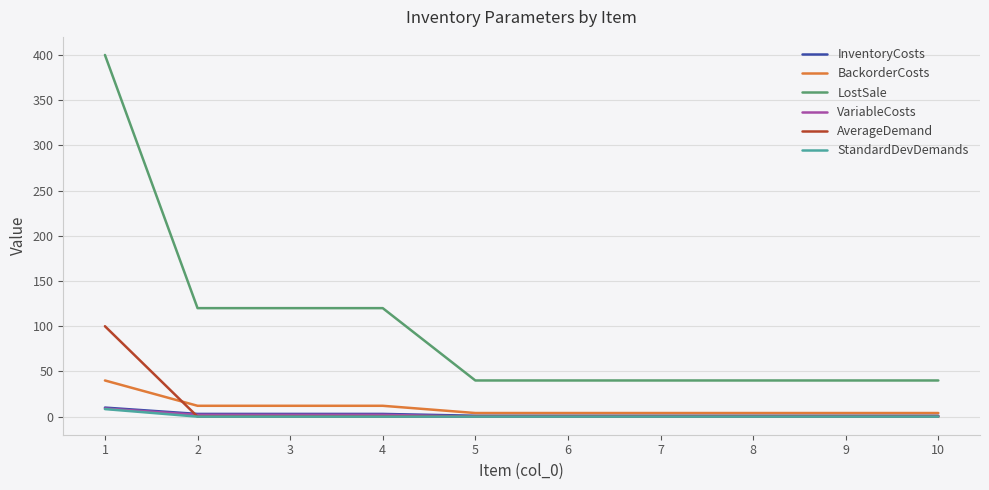

Which series has the largest total across all categories?

LostSale